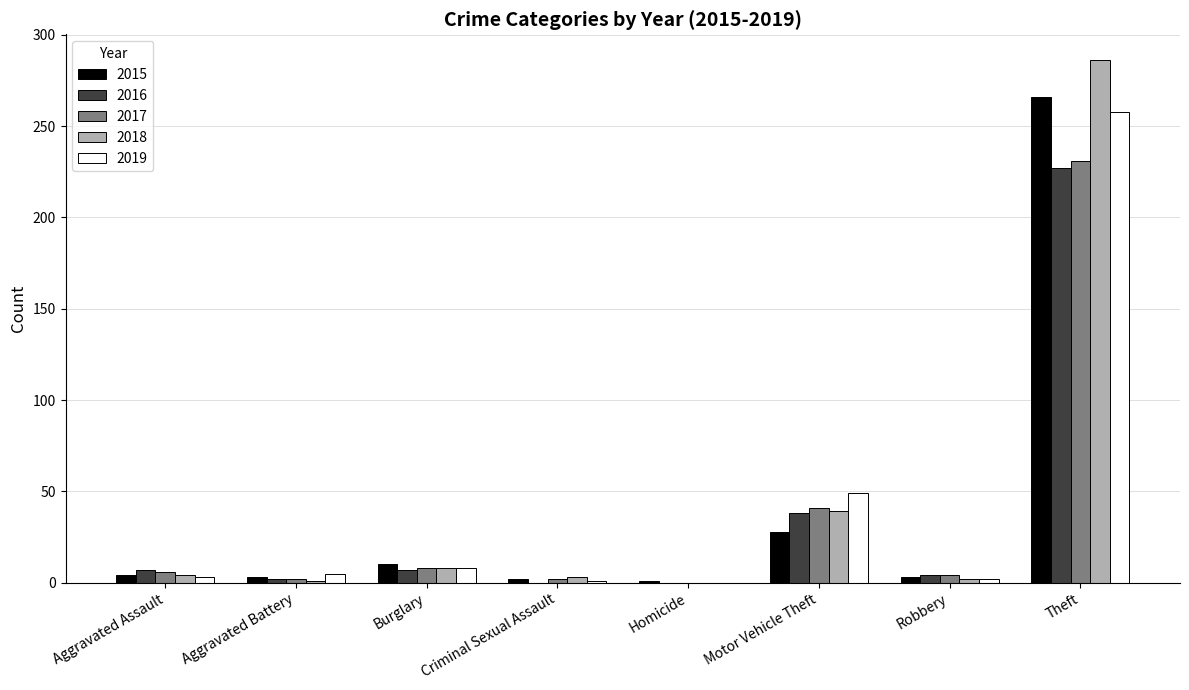

At which category does the chart reach its peak across all series?

Theft